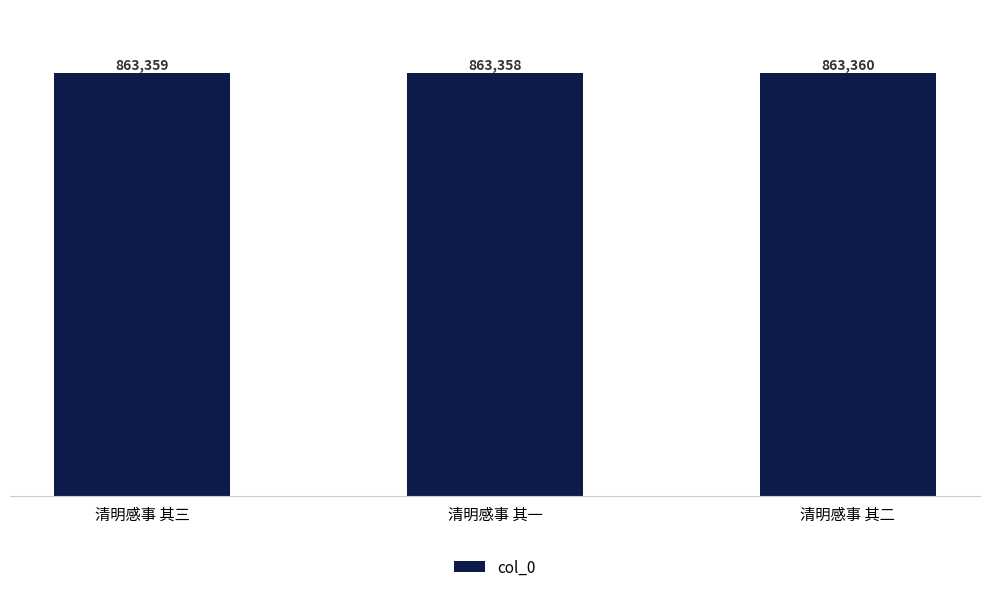

What is the ratio of the value at 清明感事 其二 to the value at 清明感事 其一?

1.0